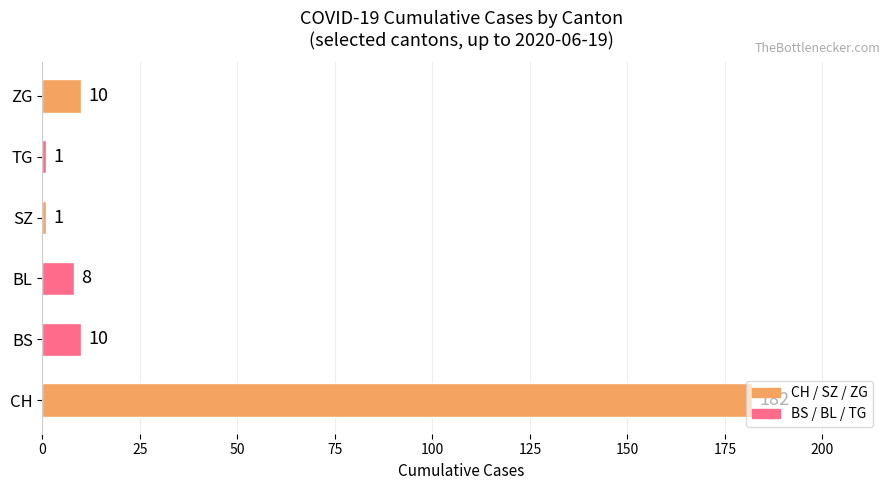

What value does the data have at CH, to the nearest 5?

180